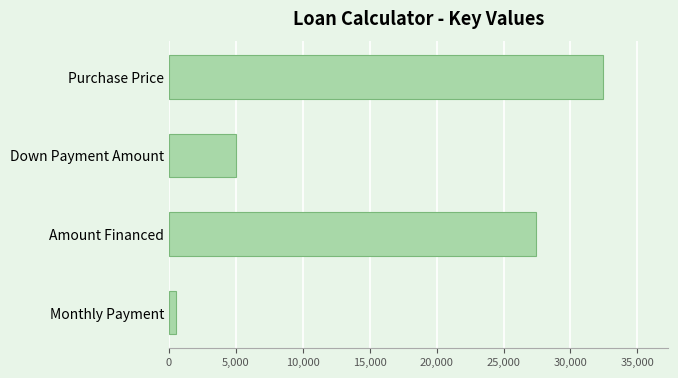

The value at Purchase Price is 32447.9. True or false?

True